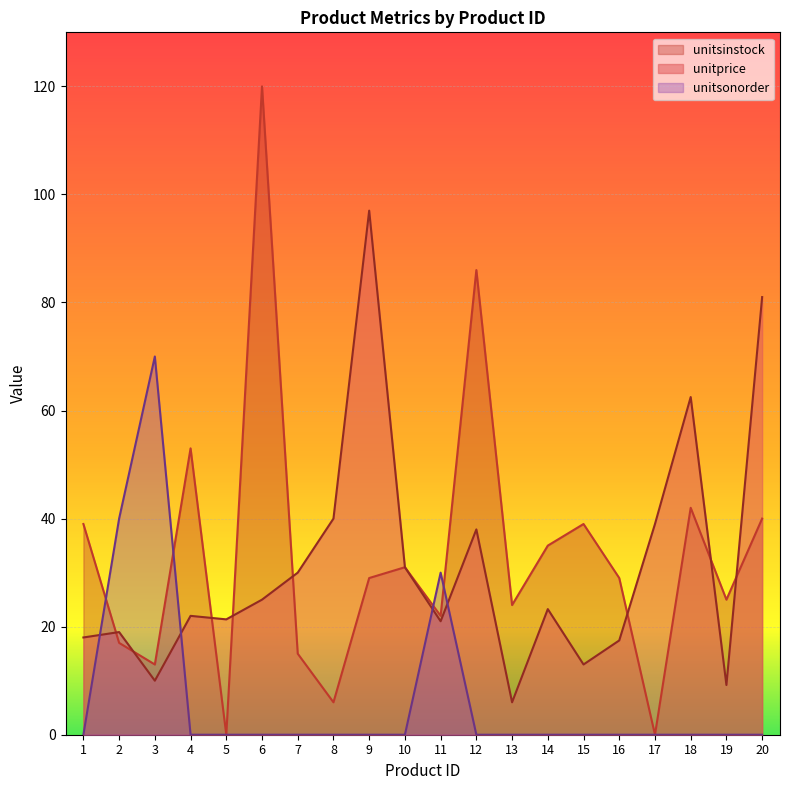

Which series has the largest range (max minus min)?

unitsinstock